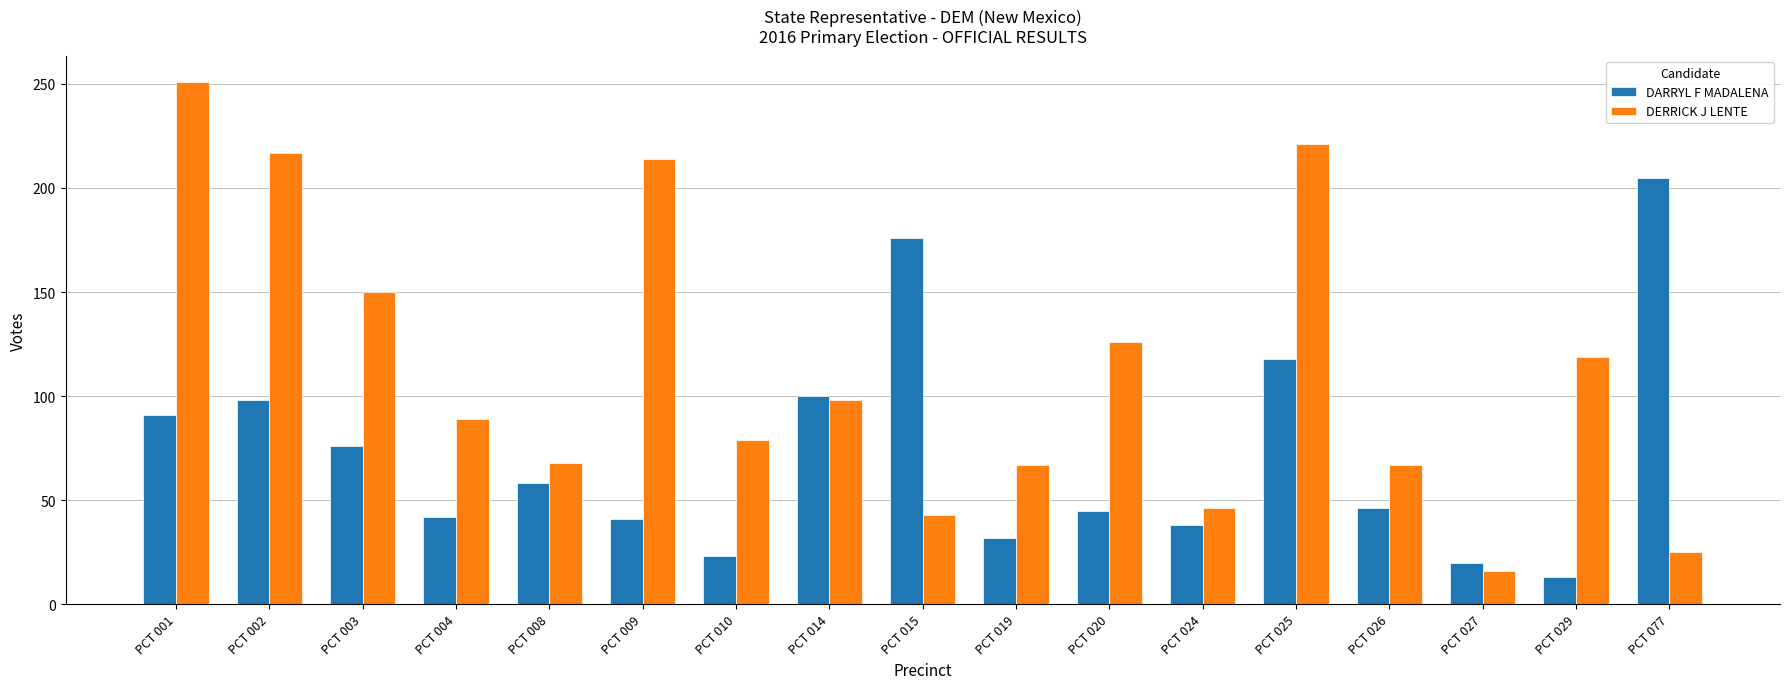

The value of DARRYL F MADALENA at PCT 027 is 7. True or false?

False